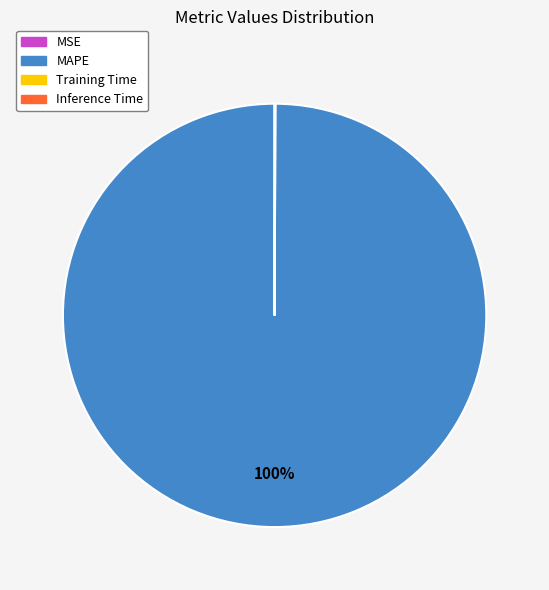

Is it true that MAPE is 90% of the pie?

False